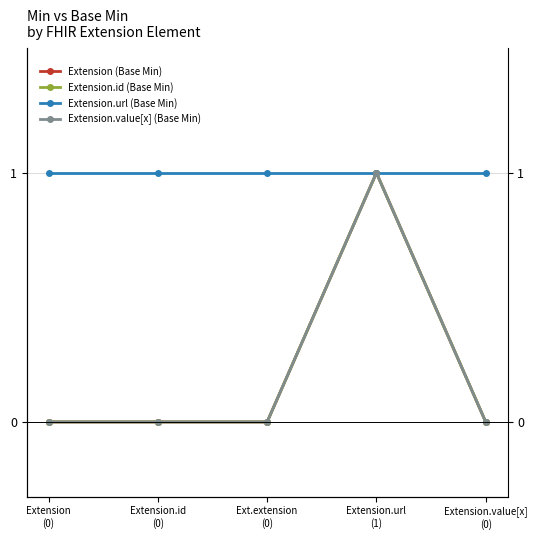

Is it true that Extension.value[x] (Base Min) equals 1 at Extension.value[x]
(0)?

False